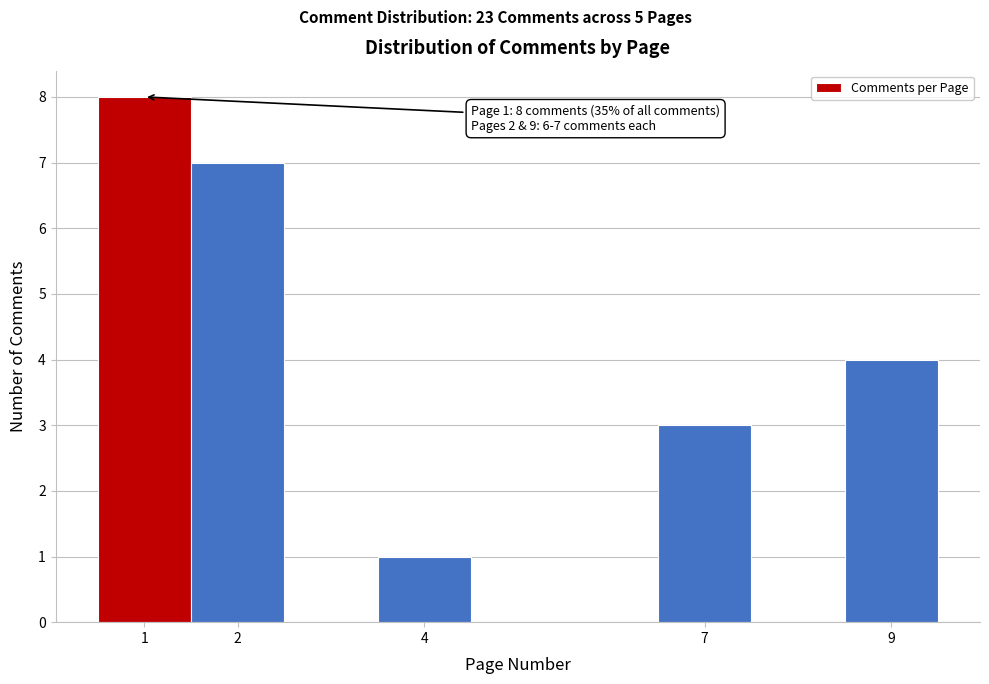

Which range on the x-axis has the tallest bar?

0.5 to 1.5